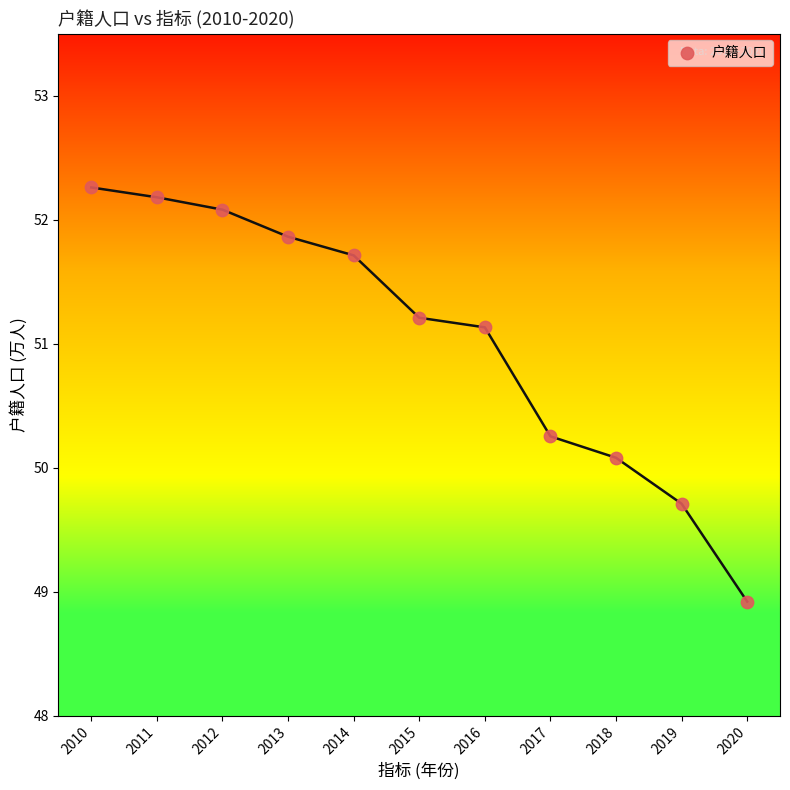

What is the range of Y values (max minus min)?

3.3